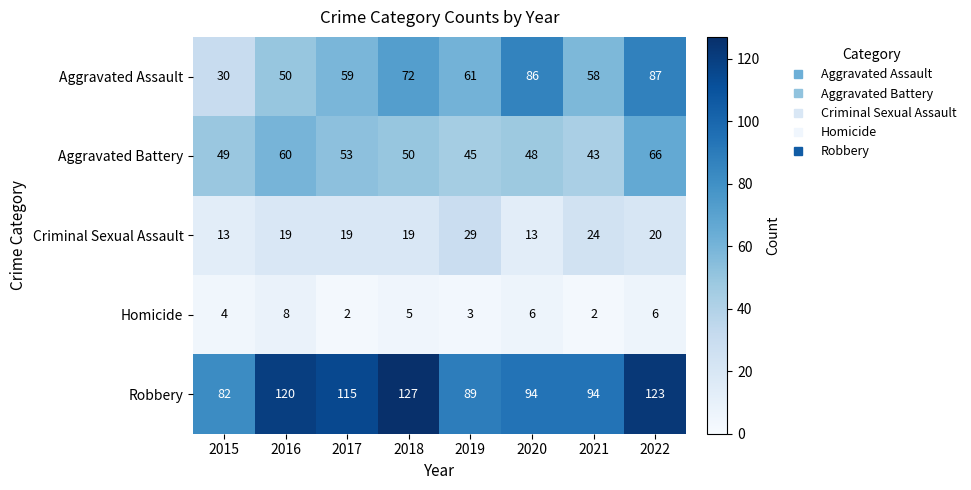

Is it true that Aggravated Battery equals 27 at 2019?

False